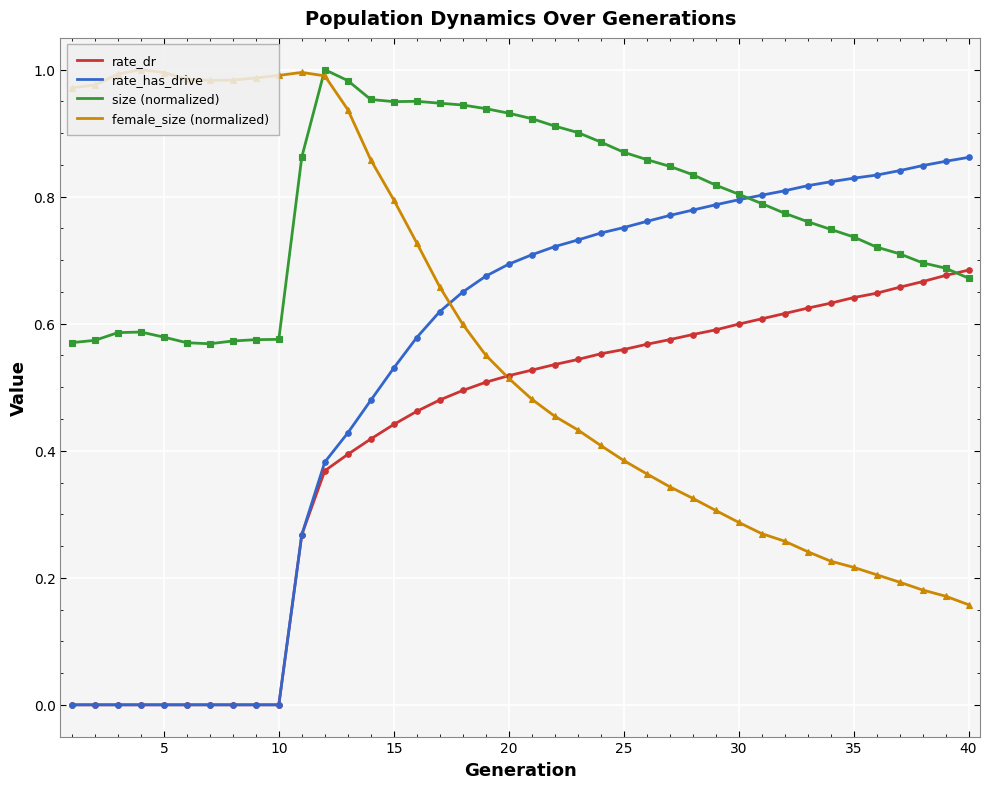

After their last crossing, which series has the higher values: size (normalized) or rate_dr?

rate_dr